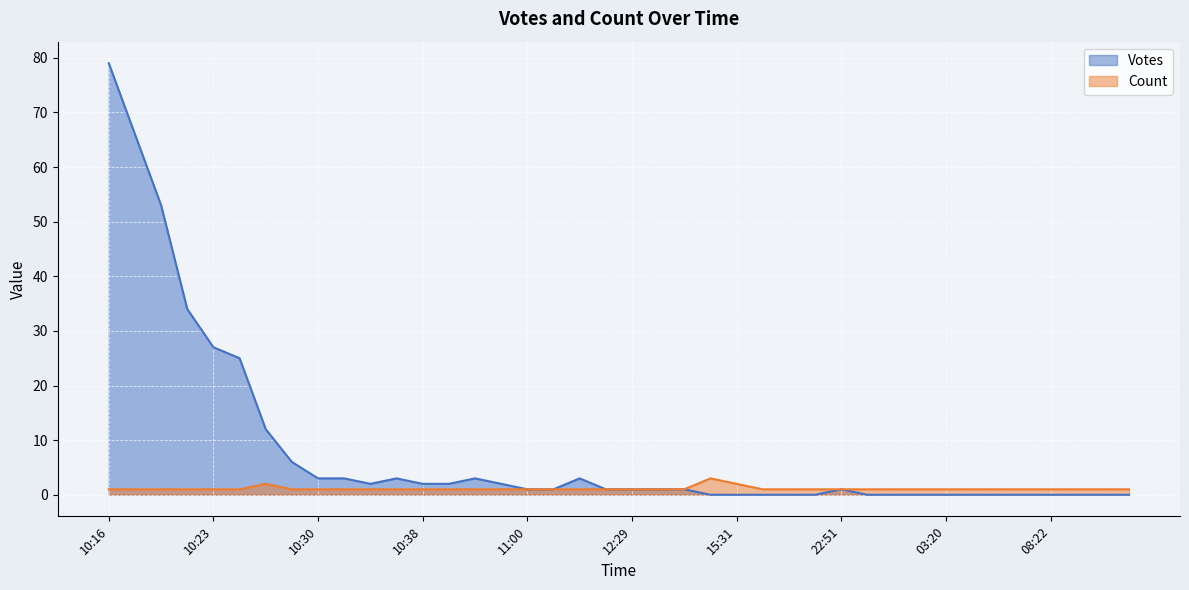

Which label corresponds to the largest value in the chart?

10:16